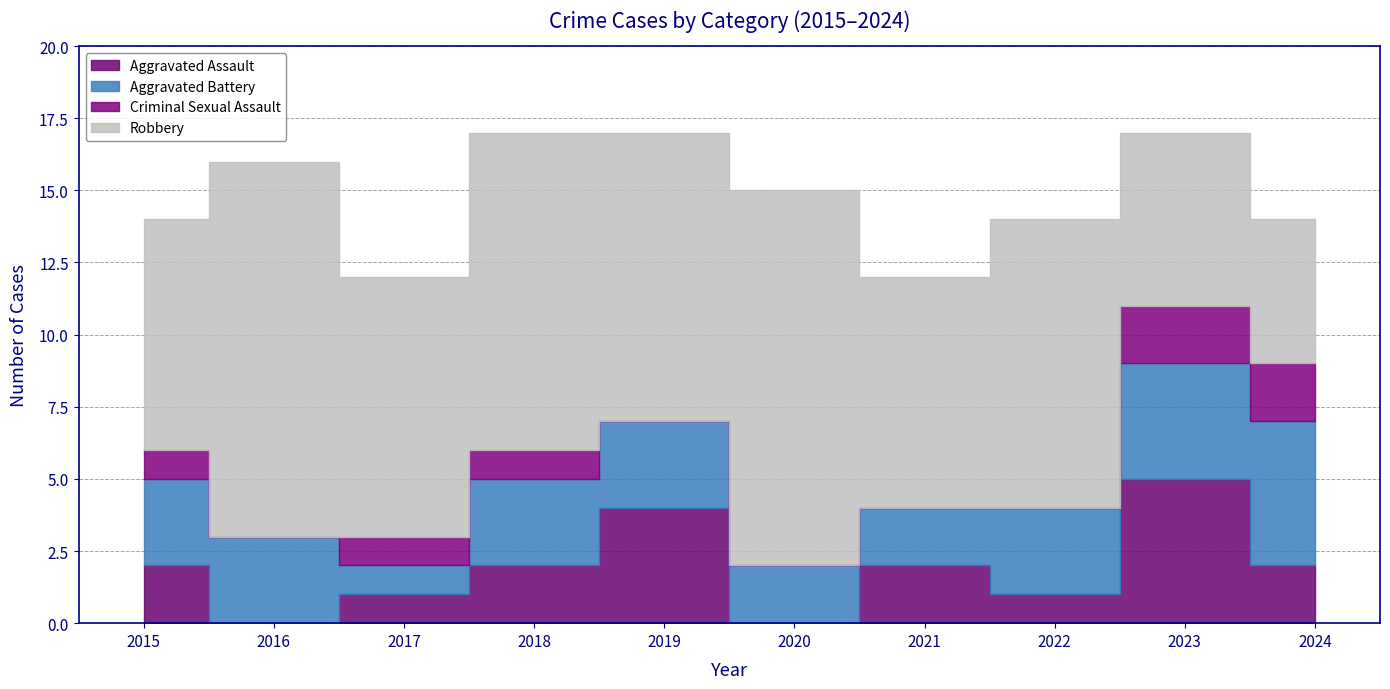

What is the maximum value shown in the chart?

13